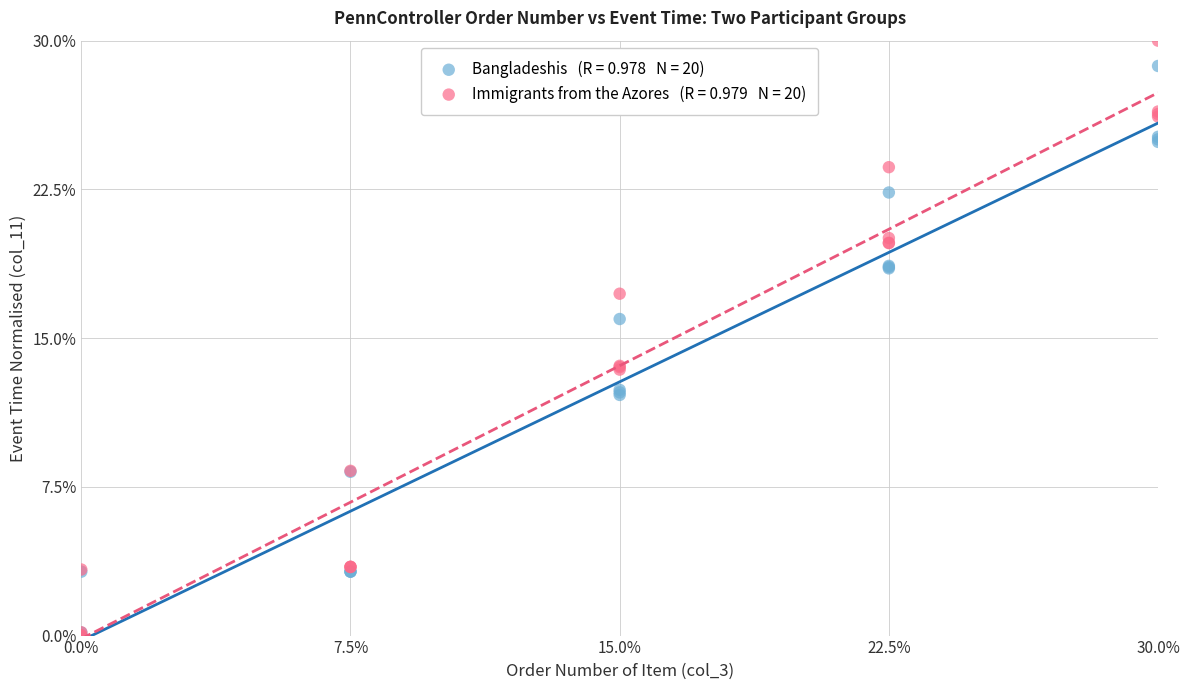

Across all series, what Y value is closest to 15?

16.0